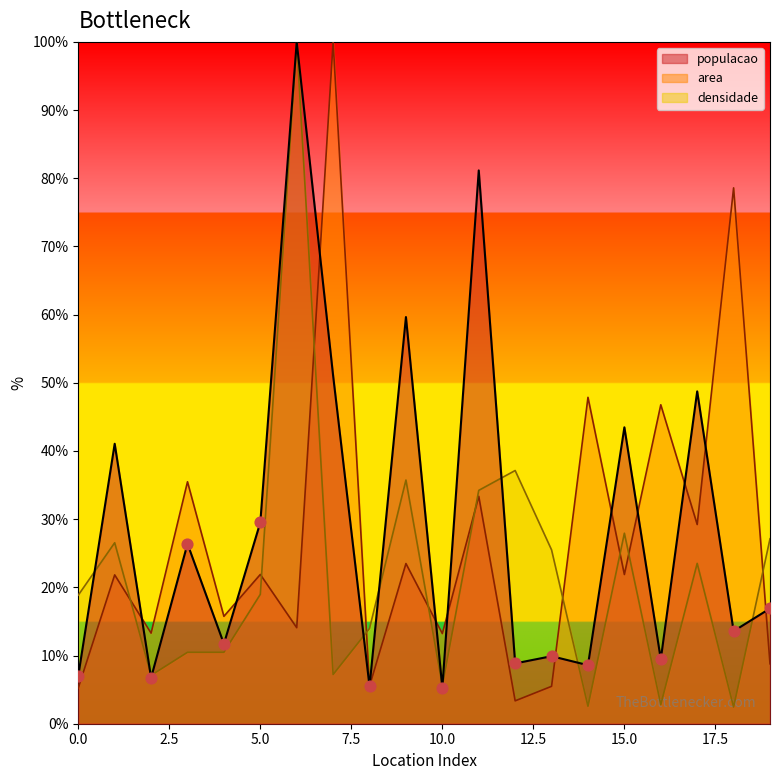

At how many categories does at least one series exceed 98?

2